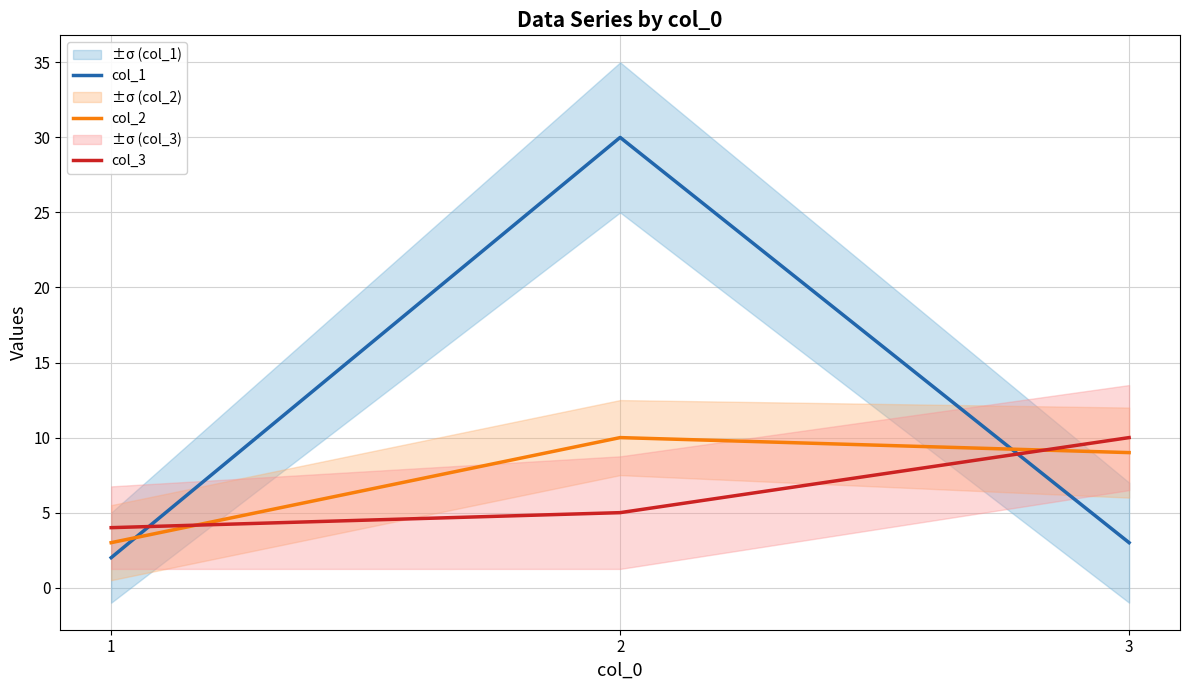

True or false: col_2 has a value of 10 at 2.

True